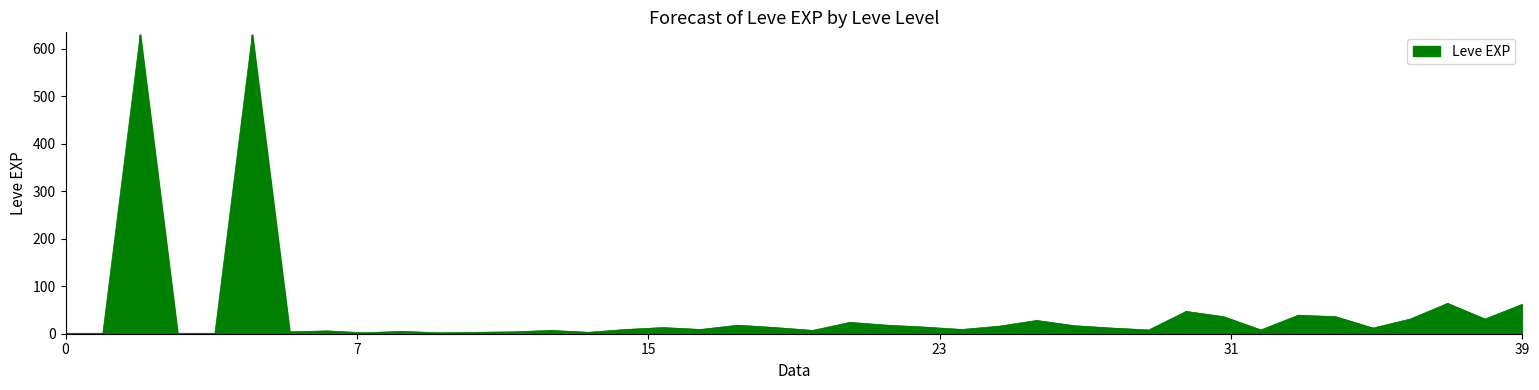

Where is the data nearest to the value 315?

37